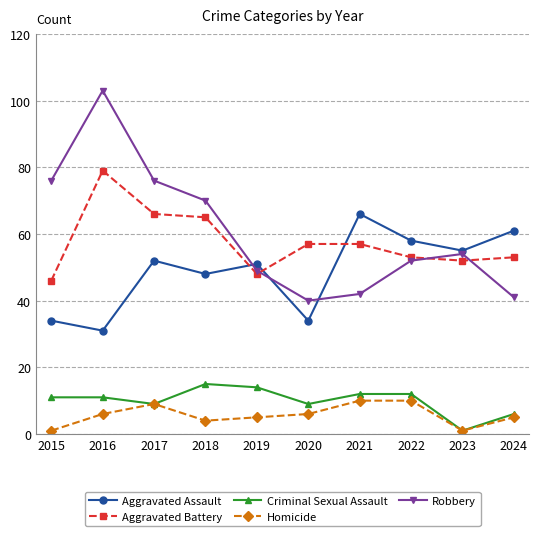

What is the minimum value shown in the chart?

1